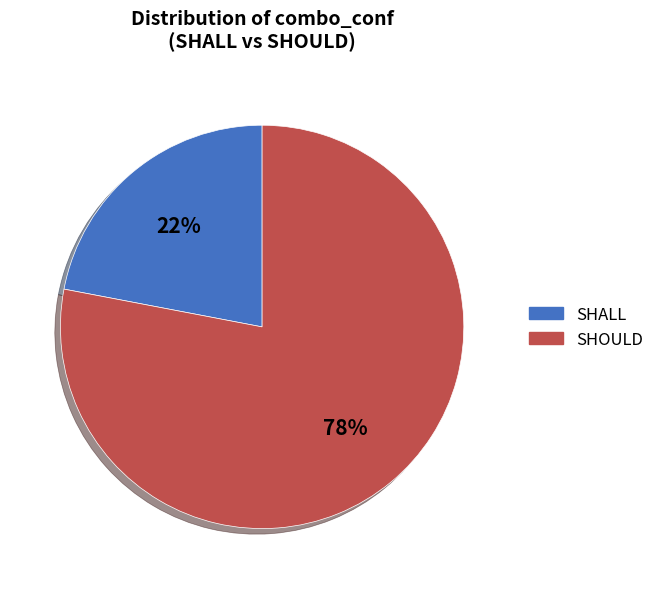

Which slice is the smallest?

SHALL